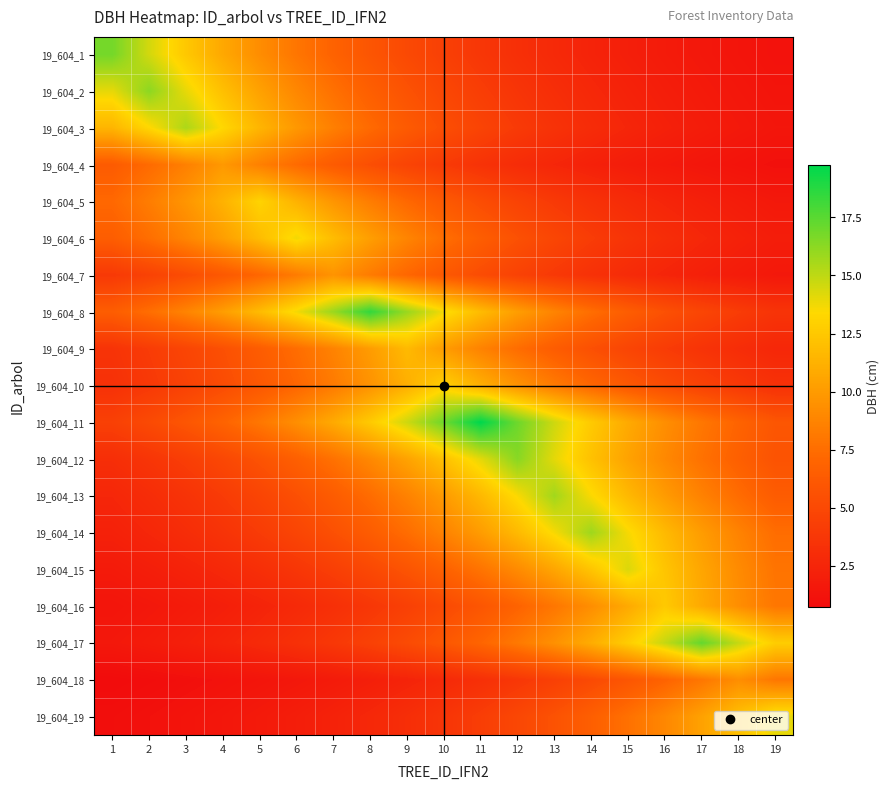

Reading right to left, list all the values displayed in this chart.

19_604_1: 19=1.1	18=1.3	17=1.5	16=1.8	15=2.1	14=2.4	13=2.8	12=3.2	11=3.8	10=4.4	9=5.1	8=5.9	7=6.9	6=8.0	5=9.2	4=10.7	3=12.5	2=14.5	1=16.9
19_604_2: 19=1.3	18=1.5	17=1.7	16=2.0	15=2.3	14=2.7	13=3.1	12=3.6	11=4.2	10=4.9	9=5.7	8=6.6	7=7.7	6=8.9	5=10.4	4=12.0	3=14.0	2=16.2	1=14.0
19_604_3: 19=1.4	18=1.6	17=1.9	16=2.2	15=2.6	14=3.0	13=3.4	12=4.0	11=4.7	10=5.4	9=6.3	8=7.3	7=8.5	6=9.9	5=11.4	4=13.3	3=15.4	2=13.3	1=11.4
19_604_4: 19=1.0	18=1.2	17=1.4	16=1.6	15=1.9	14=2.2	13=2.6	12=3.0	11=3.5	10=4.0	9=4.7	8=5.4	7=6.3	6=7.3	5=8.5	4=9.9	3=8.5	2=7.3	1=6.3
19_604_5: 19=1.6	18=1.9	17=2.2	16=2.5	15=2.9	14=3.4	13=3.9	12=4.6	11=5.3	10=6.2	9=7.2	8=8.4	7=9.7	6=11.3	5=13.1	4=11.3	3=9.7	2=8.4	1=7.2
19_604_6: 19=2.0	18=2.3	17=2.6	16=3.1	15=3.6	14=4.1	13=4.8	12=5.6	11=6.5	10=7.5	9=8.8	8=10.2	7=11.8	6=13.8	5=11.8	4=10.2	3=8.8	2=7.5	1=6.5
19_604_7: 19=1.6	18=1.8	17=2.1	16=2.5	15=2.9	14=3.4	13=3.9	12=4.5	11=5.3	10=6.1	9=7.1	8=8.3	7=9.6	6=8.3	5=7.1	4=6.1	3=5.3	2=4.5	1=3.9
19_604_8: 19=3.6	18=4.1	17=4.8	16=5.6	15=6.5	14=7.5	13=8.7	12=10.2	11=11.8	10=13.7	9=15.9	8=18.5	7=15.9	6=13.7	5=11.8	4=10.2	3=8.7	2=7.5	1=6.5
19_604_9: 19=2.6	18=3.0	17=3.5	16=4.1	15=4.8	14=5.5	13=6.4	12=7.5	11=8.7	10=10.1	9=11.7	8=10.1	7=8.7	6=7.5	5=6.4	4=5.5	3=4.8	2=4.1	1=3.5
19_604_10: 19=3.3	18=3.9	17=4.5	16=5.2	15=6.1	14=7.1	13=8.2	12=9.6	11=11.1	10=12.9	9=11.1	8=9.6	7=8.2	6=7.1	5=6.1	4=5.2	3=4.5	2=3.9	1=3.3
19_604_11: 19=5.9	18=6.9	17=8.0	16=9.3	15=10.8	14=12.6	13=14.6	12=17.0	11=19.8	10=17.0	9=14.6	8=12.6	7=10.8	6=9.3	5=8.0	4=6.9	3=5.9	2=5.1	1=4.4
19_604_12: 19=5.7	18=6.6	17=7.7	16=9.0	15=10.4	14=12.1	13=14.1	12=16.4	11=14.1	10=12.1	9=10.4	8=9.0	7=7.7	6=6.6	5=5.7	4=4.9	3=4.2	2=3.6	1=3.1
19_604_13: 19=6.4	18=7.4	17=8.6	16=10.0	15=11.6	14=13.5	13=15.7	12=13.5	11=11.6	10=10.0	9=8.6	8=7.4	7=6.4	6=5.5	5=4.7	4=4.1	3=3.5	2=3.0	1=2.6
19_604_14: 19=7.5	18=8.7	17=10.1	16=11.7	15=13.6	14=15.8	13=13.6	12=11.7	11=10.1	10=8.7	9=7.5	8=6.4	7=5.5	6=4.8	5=4.1	4=3.5	3=3.0	2=2.6	1=2.2
19_604_15: 19=7.8	18=9.1	17=10.6	16=12.3	15=14.3	14=12.3	13=10.6	12=9.1	11=7.8	10=6.8	9=5.8	8=5.0	7=4.3	6=3.7	5=3.2	4=2.7	3=2.4	2=2.0	1=1.8
19_604_16: 19=8.0	18=9.3	17=10.8	16=12.6	15=10.8	14=9.3	13=8.0	12=6.9	11=5.9	10=5.1	9=4.4	8=3.8	7=3.3	6=2.8	5=2.4	4=2.1	3=1.8	2=1.5	1=1.3
19_604_17: 19=12.8	18=14.8	17=17.2	16=14.8	15=12.8	14=11.0	13=9.5	12=8.1	11=7.0	10=6.0	9=5.2	8=4.5	7=3.8	6=3.3	5=2.9	4=2.5	3=2.1	2=1.8	1=1.6
19_604_18: 19=8.0	18=9.3	17=8.0	16=6.9	15=5.9	14=5.1	13=4.4	12=3.8	11=3.3	10=2.8	9=2.4	8=2.1	7=1.8	6=1.5	5=1.3	4=1.1	3=1.0	2=0.8	1=0.7
19_604_19: 19=14.0	18=12.0	17=10.4	16=8.9	15=7.7	14=6.6	13=5.7	12=4.9	11=4.2	10=3.6	9=3.1	8=2.7	7=2.3	6=2.0	5=1.7	4=1.5	3=1.3	2=1.1	1=0.9